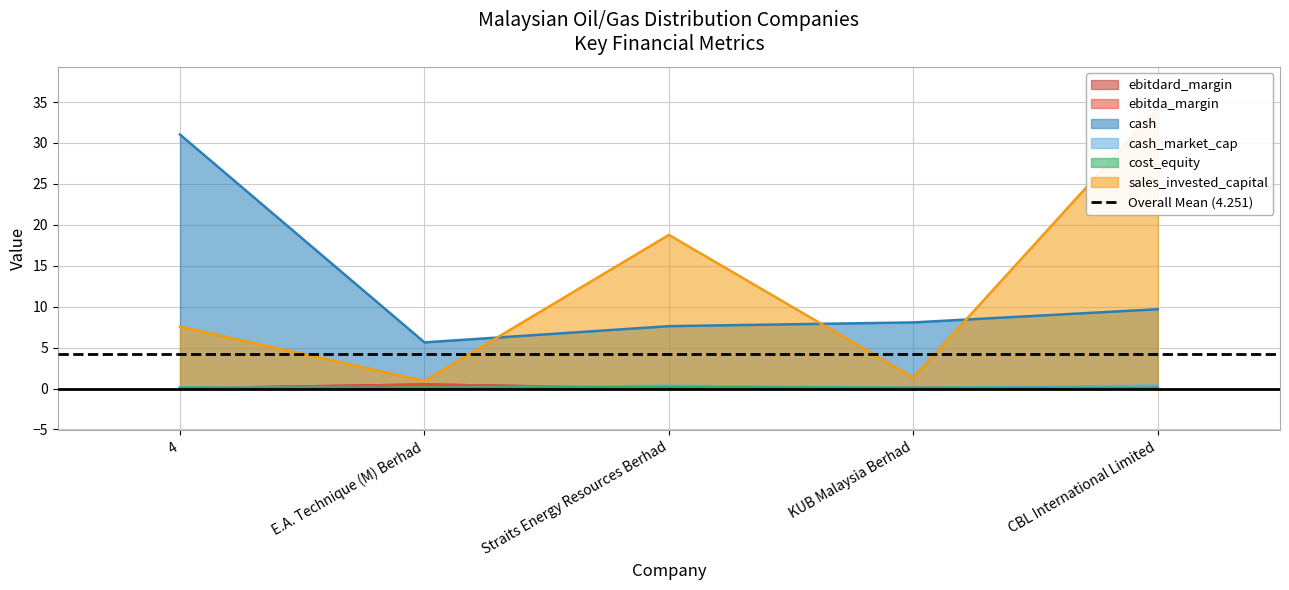

What is the maximum value for cost_equity?

0.2